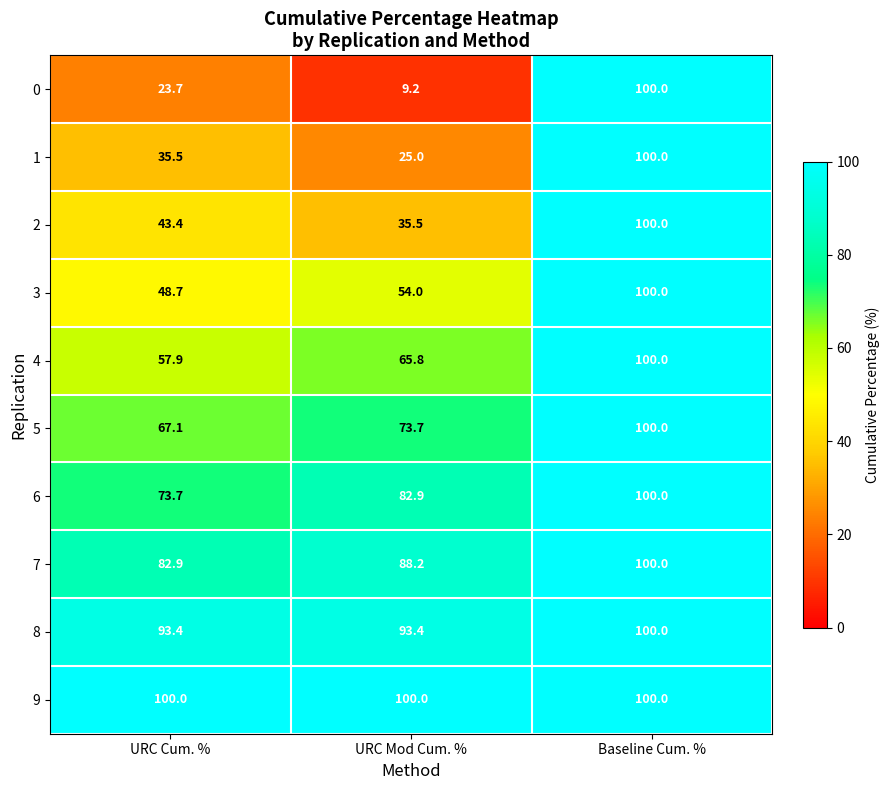

What is the lowest value of the 3 series?

48.7